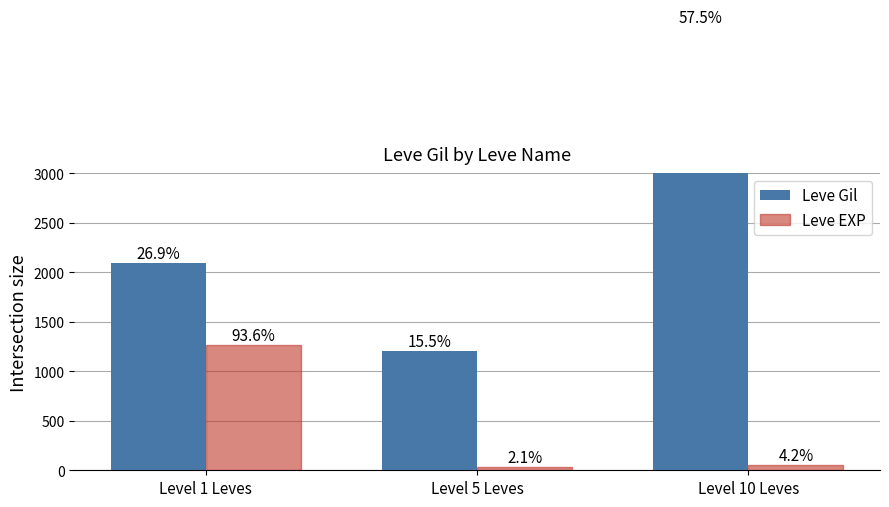

Count the number of data series in this chart.

2